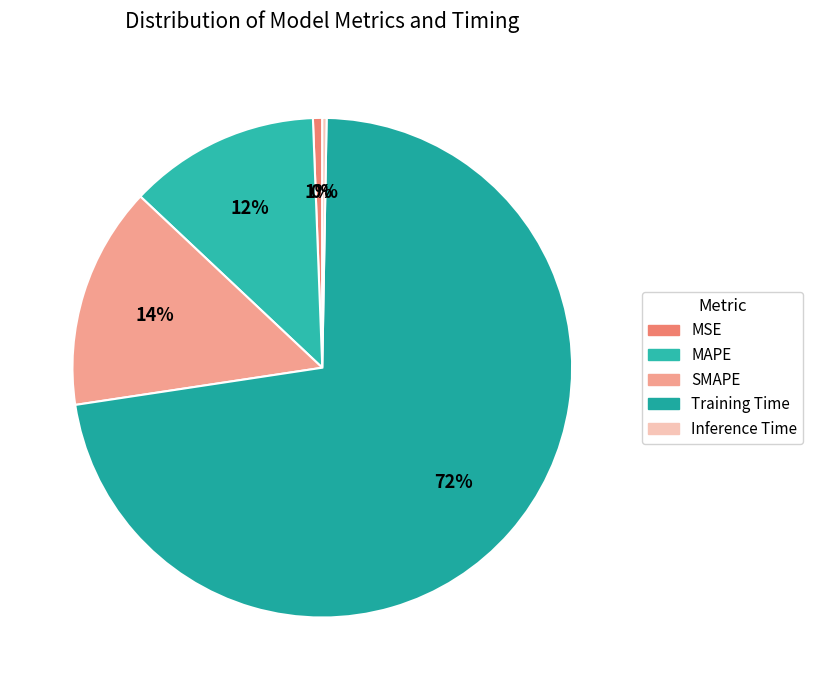

True or false: MAPE accounts for 12% of the total.

True